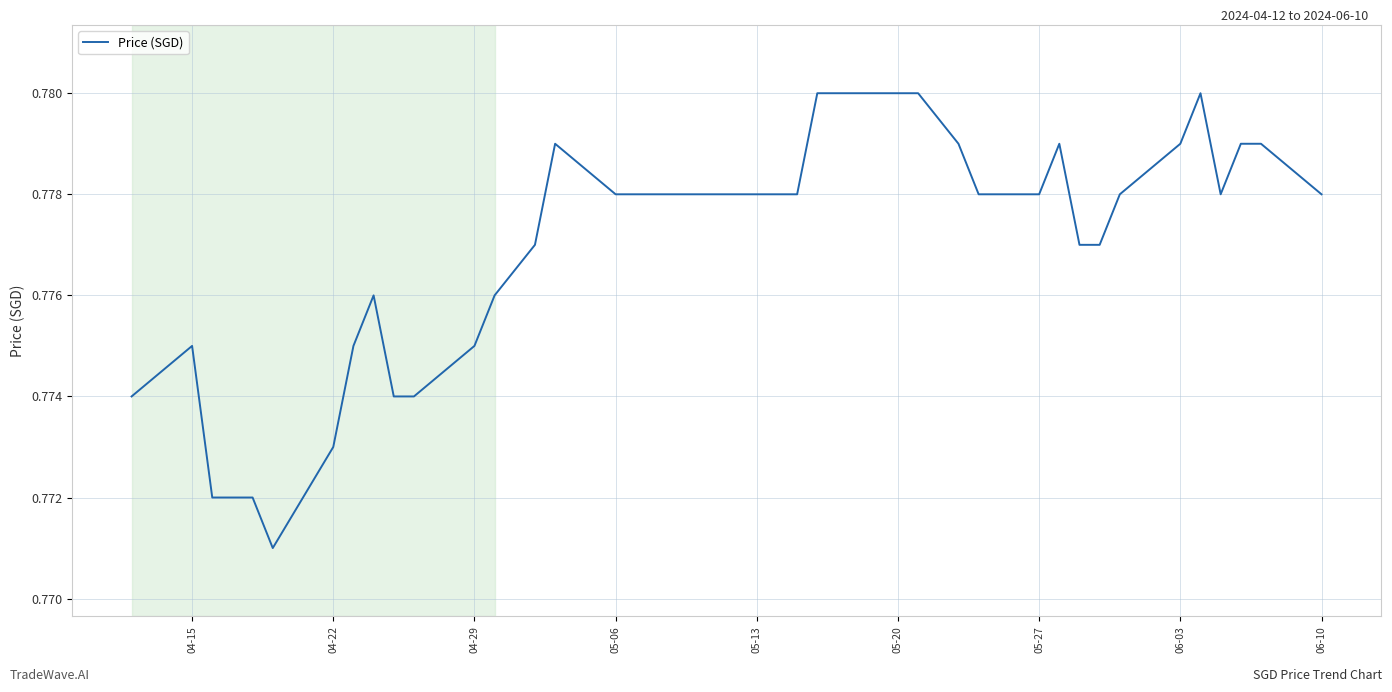

How many lines are shown in the chart?

1